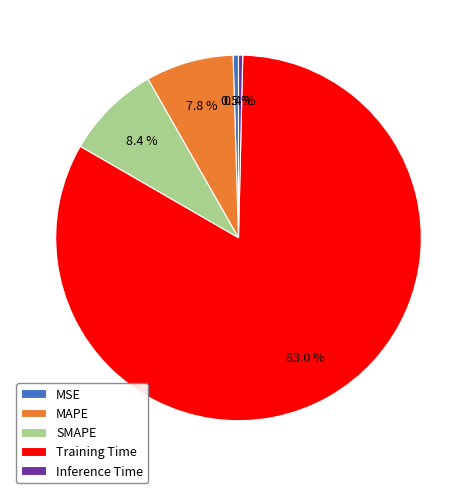

Between Inference Time and MAPE, which is larger?

MAPE